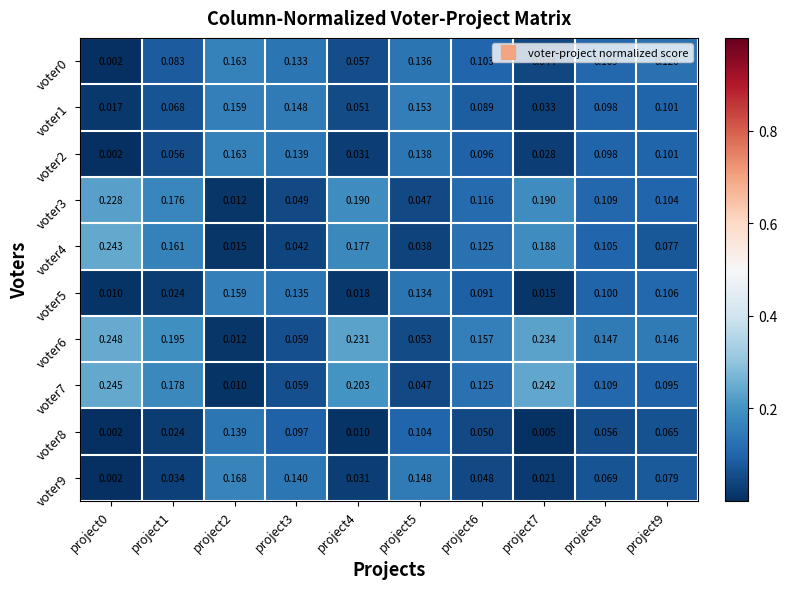

What is the total value across all series at project3?

1.0